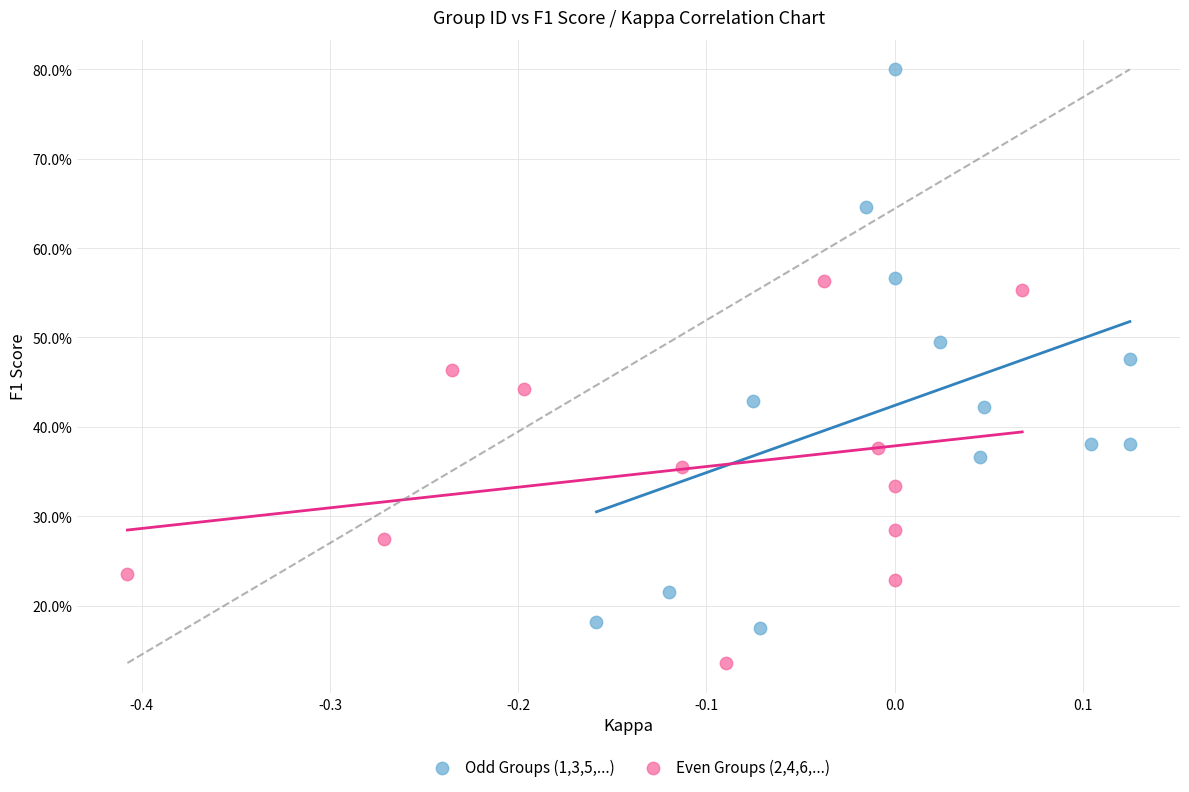

Which series contains the highest Y value?

Odd Groups (1,3,5,...)